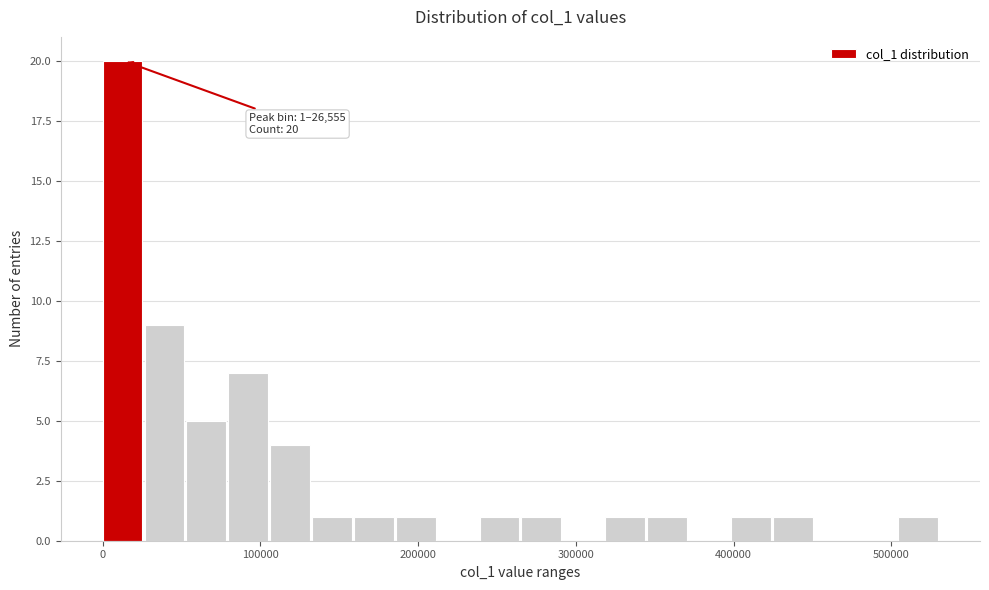

Around what value on the x-axis is the tallest bar? Give the approximate position of its centre, as read against the axis.

10000